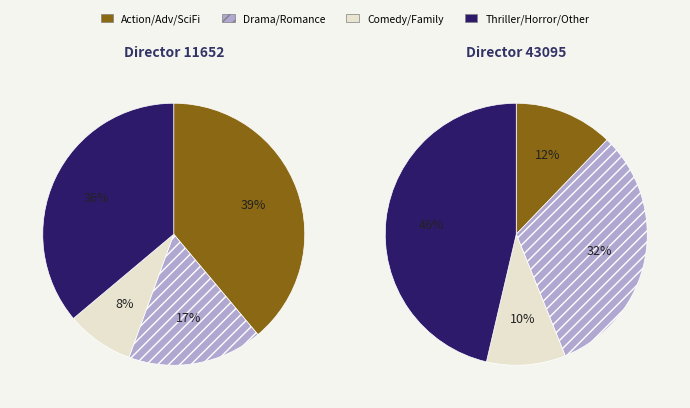

Is there a majority slice in this chart?

No